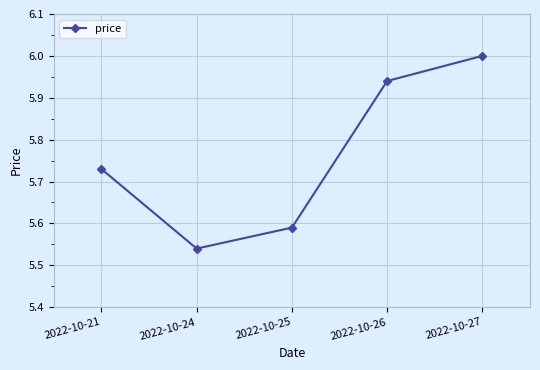

What is the difference between the second highest and minimum values?

0.4